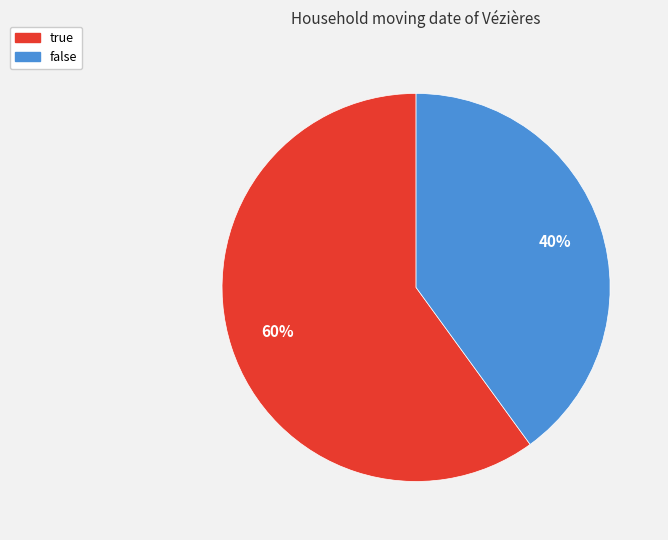

Which slice is the smallest?

false